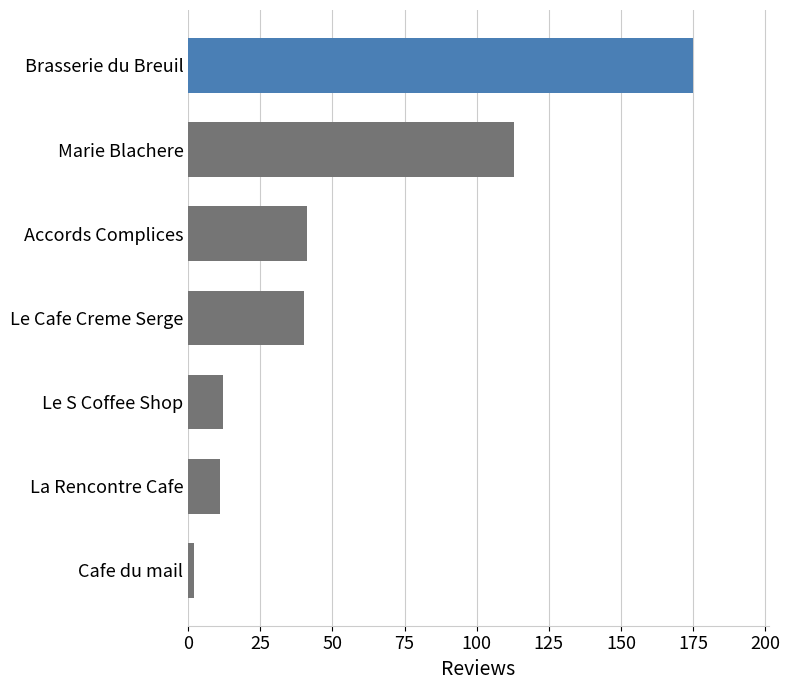

At which label is the value closest to 88?

Marie Blachere